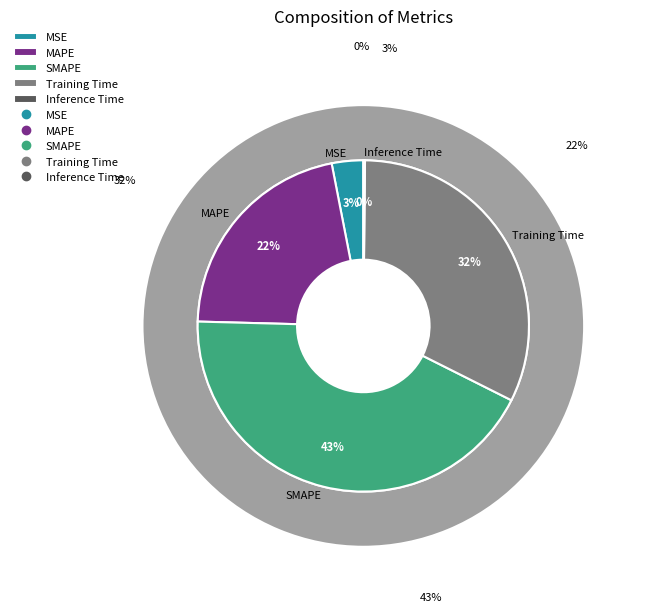

How many slices are in this pie chart?

5